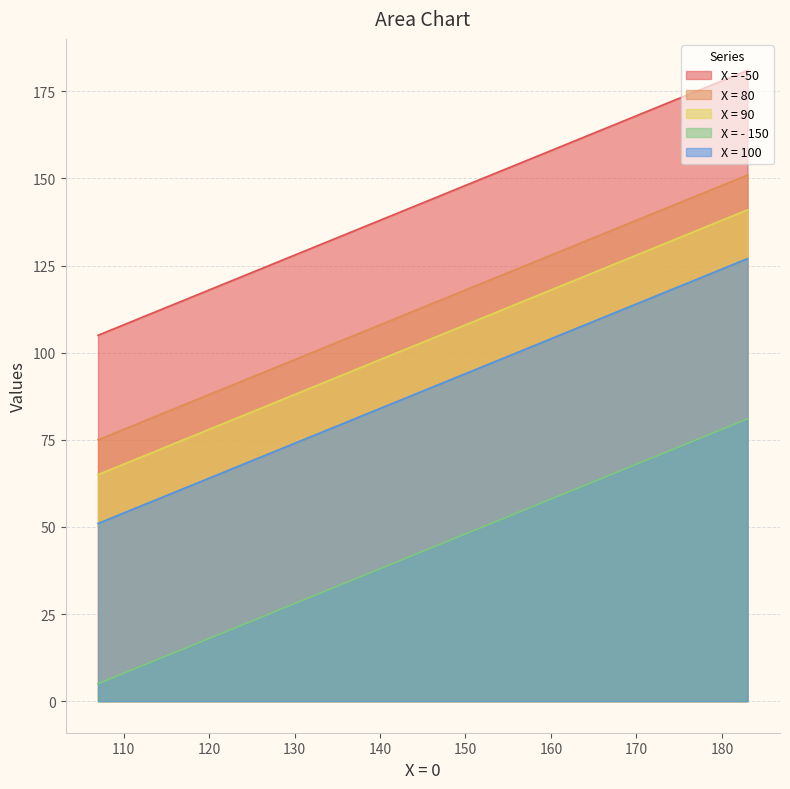

Does the chart display data point markers on the line(s)?

No